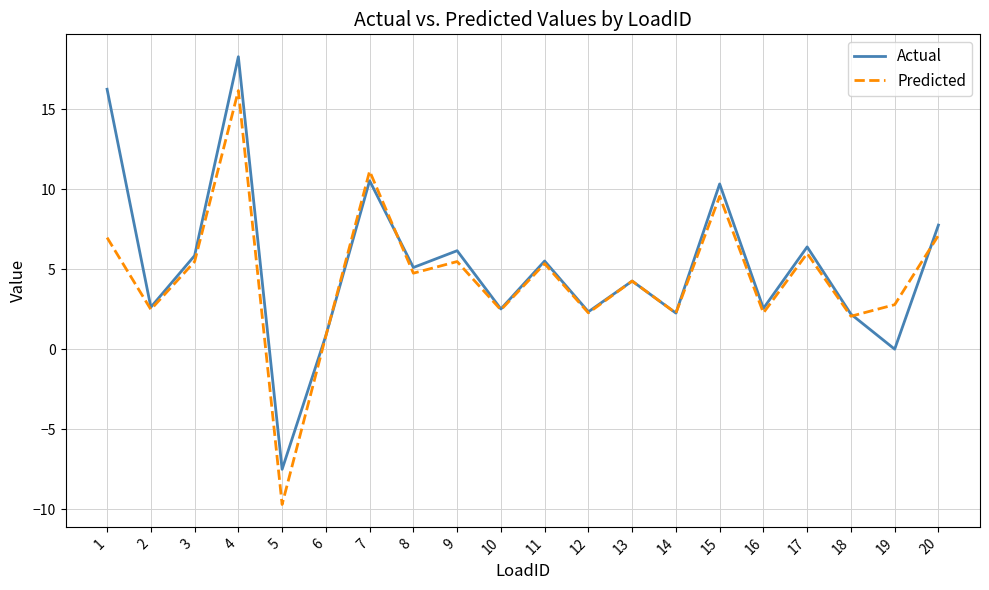

How many lines are shown in the chart?

2